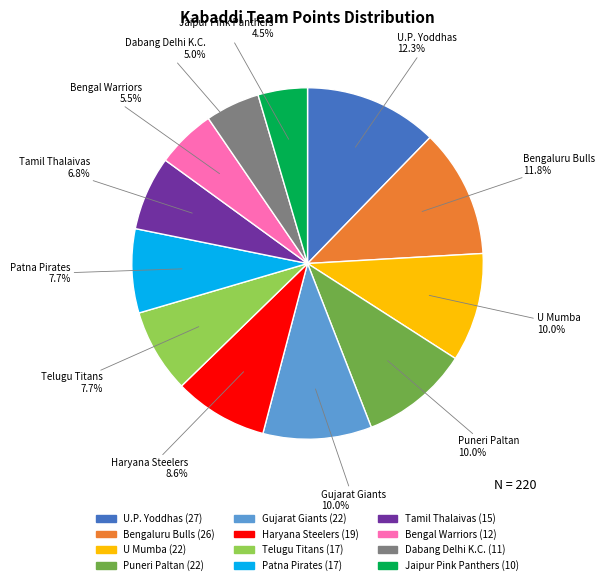

Is there any slice that represents more than half of the pie?

No